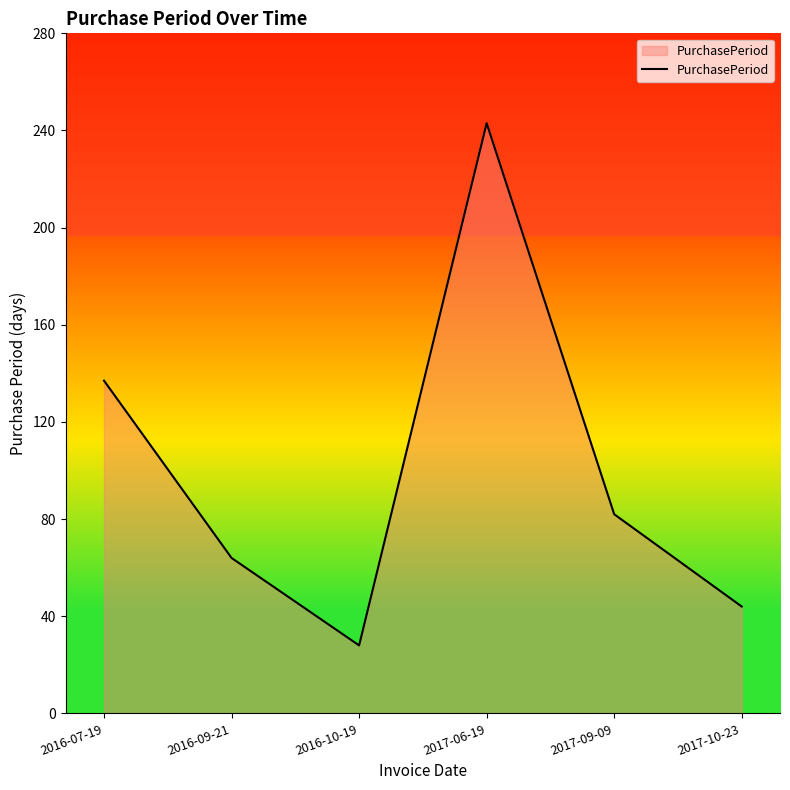

What is the difference between the values at 2017-06-19 and 2017-09-09?

161